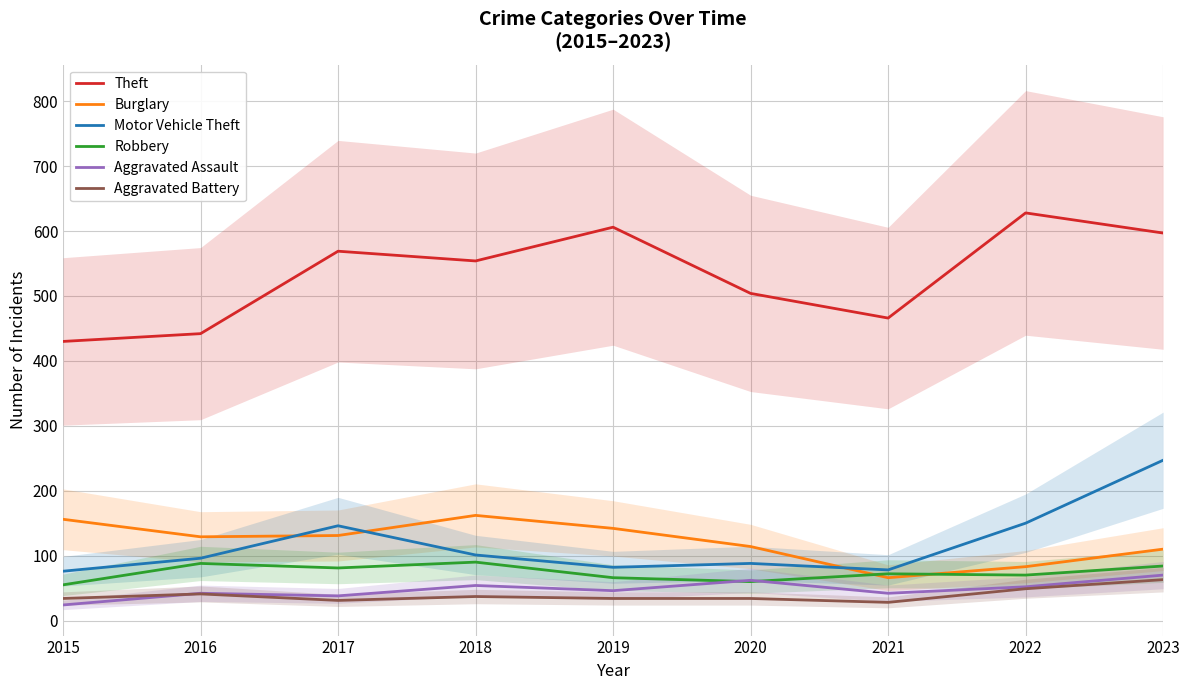

How many interior local valleys does the Theft series have?

2